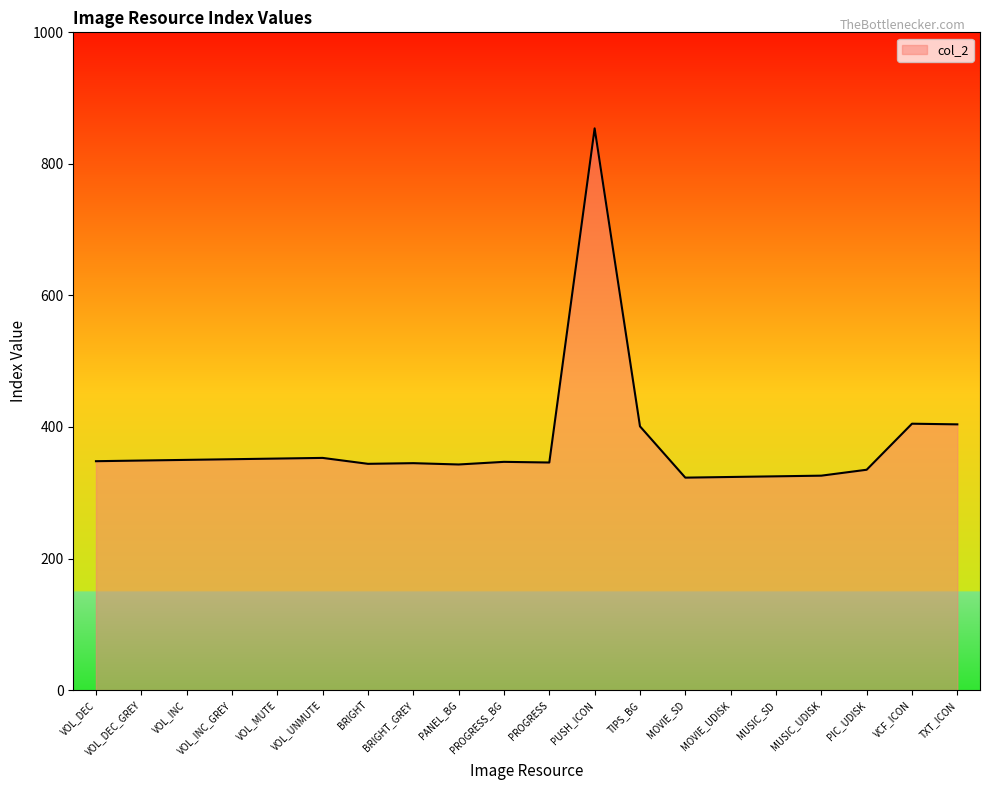

Is it true that the value at MUSIC_UDISK is 326?

True